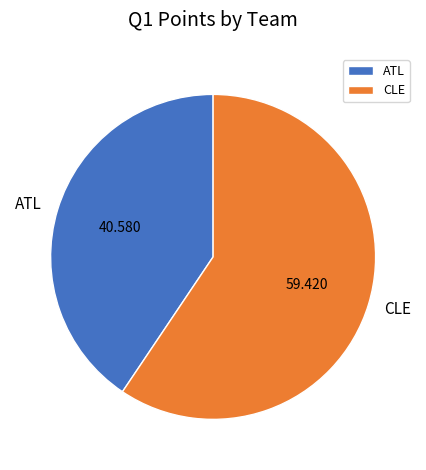

Which slice is the largest?

CLE